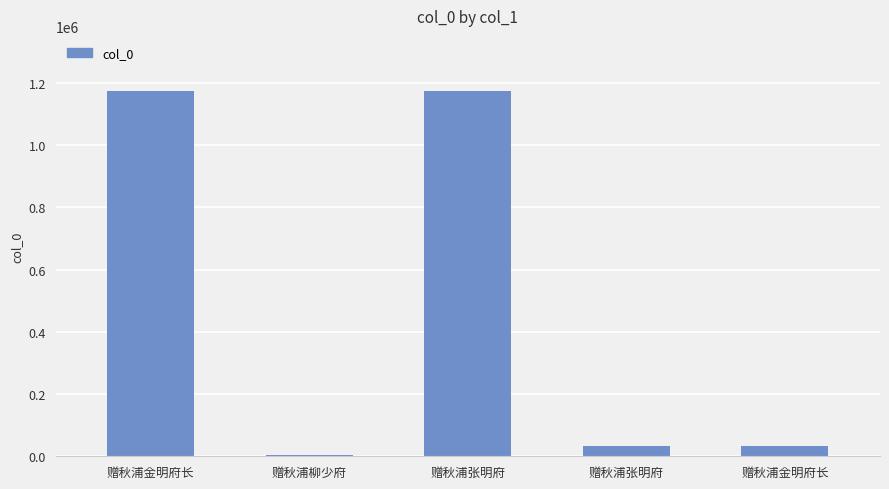

How many data points are less than 32034?

2